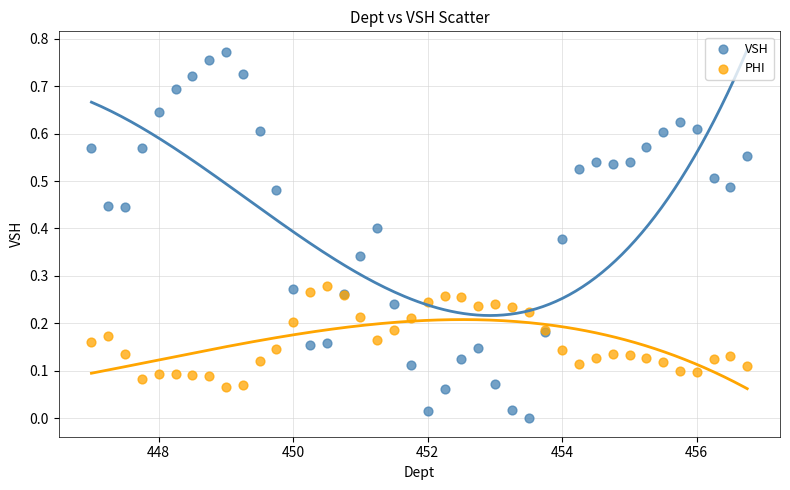

Which series has the widest spread of Y values?

VSH